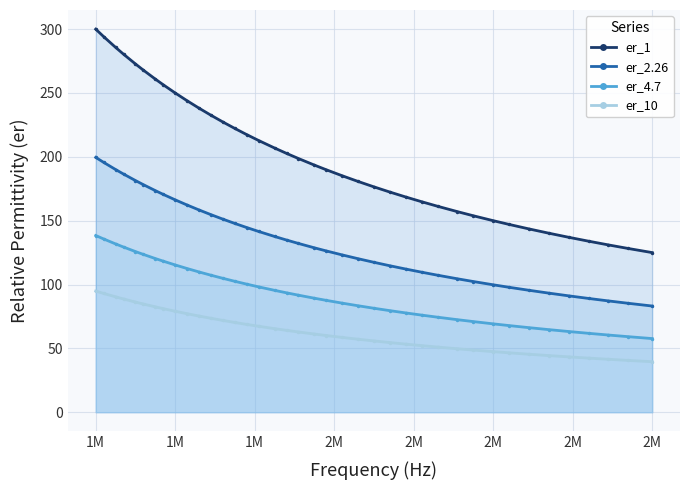

At which label does er_4.7 reach its peak?

1M